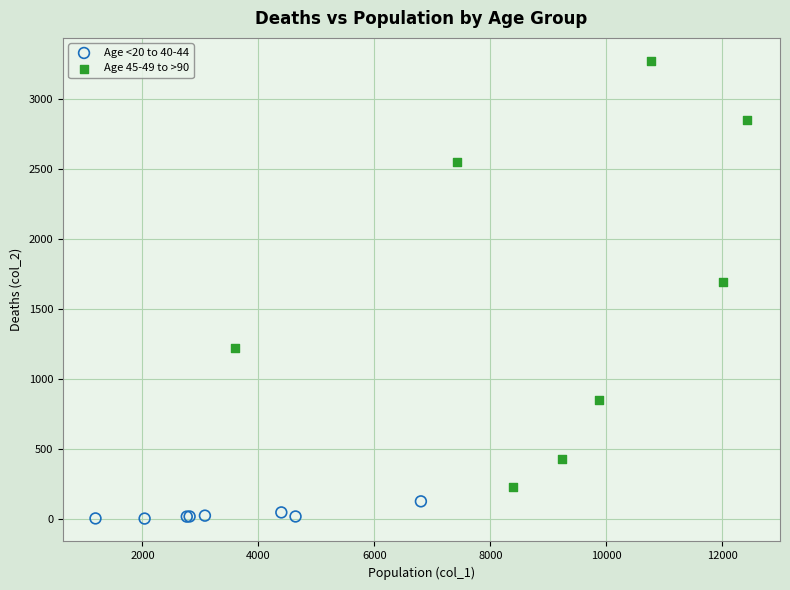

What are all the series names shown in the legend?

Age <20 to 40-44, Age 45-49 to >90